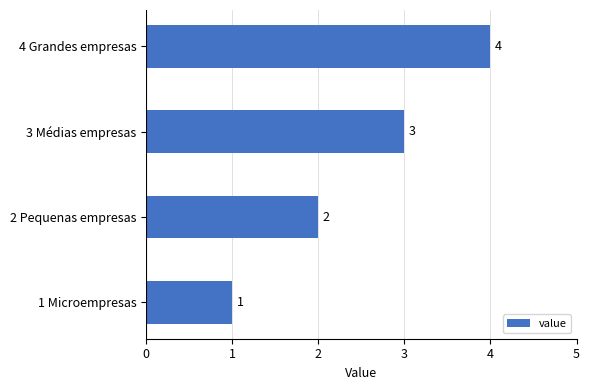

What is the smallest value displayed?

1